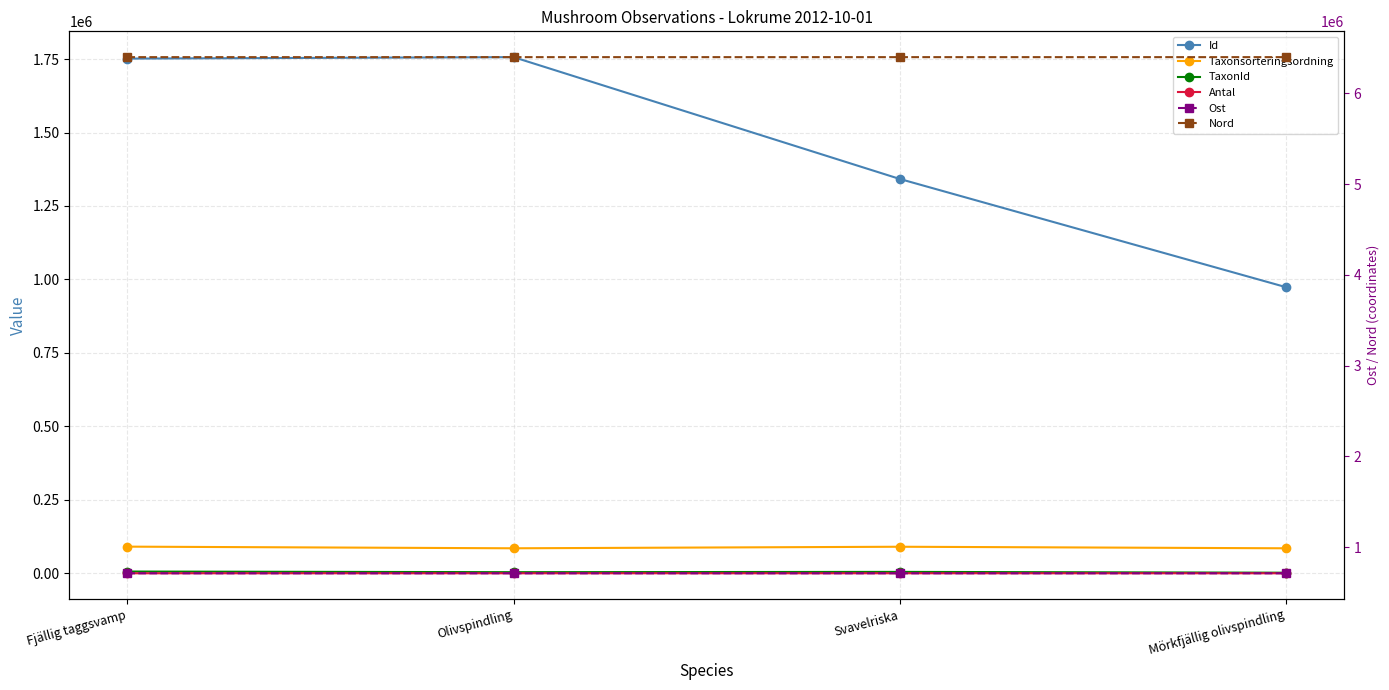

What is the difference between the Id values at Svavelriska and Fjällig taggsvamp?

409643.0